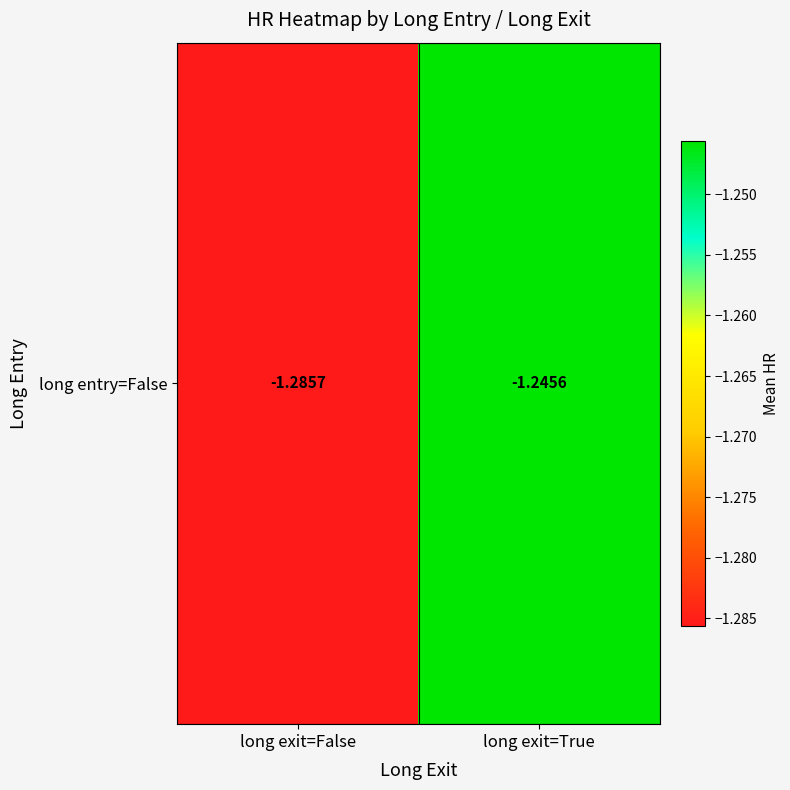

The chart shows a value of -0.9 at long exit=False. True or false?

False